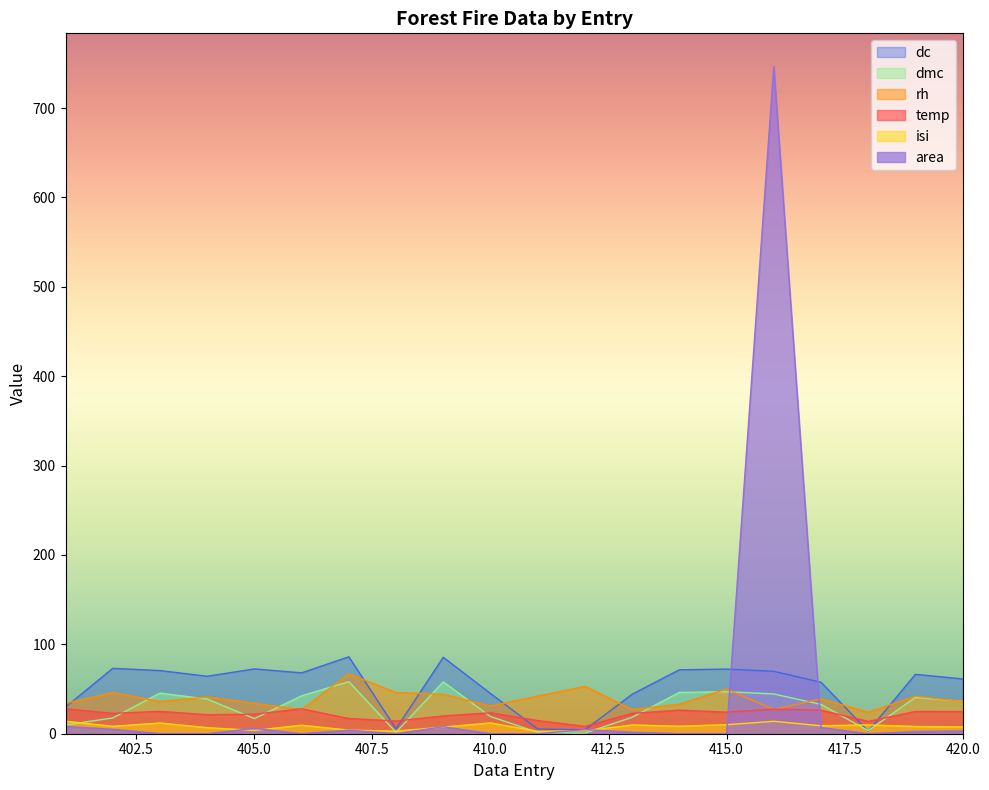

True or false: temp has a value of 33.1 at 403.

False